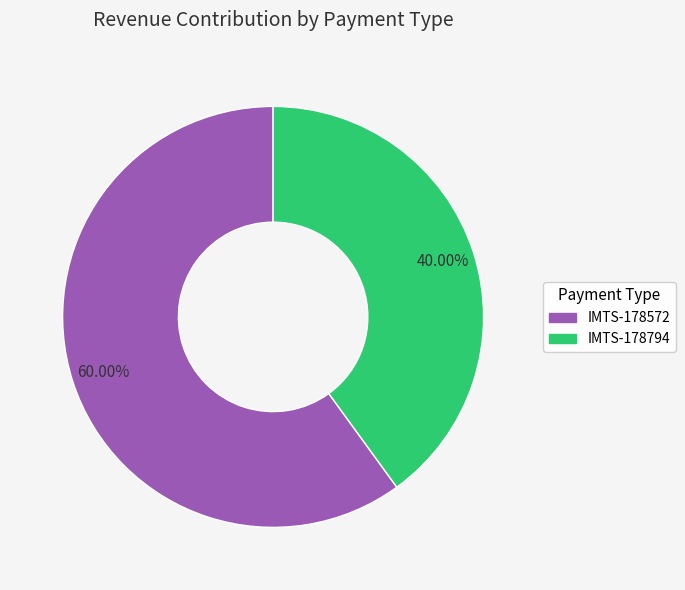

Is it true that IMTS-178794 is 40% of the pie?

True